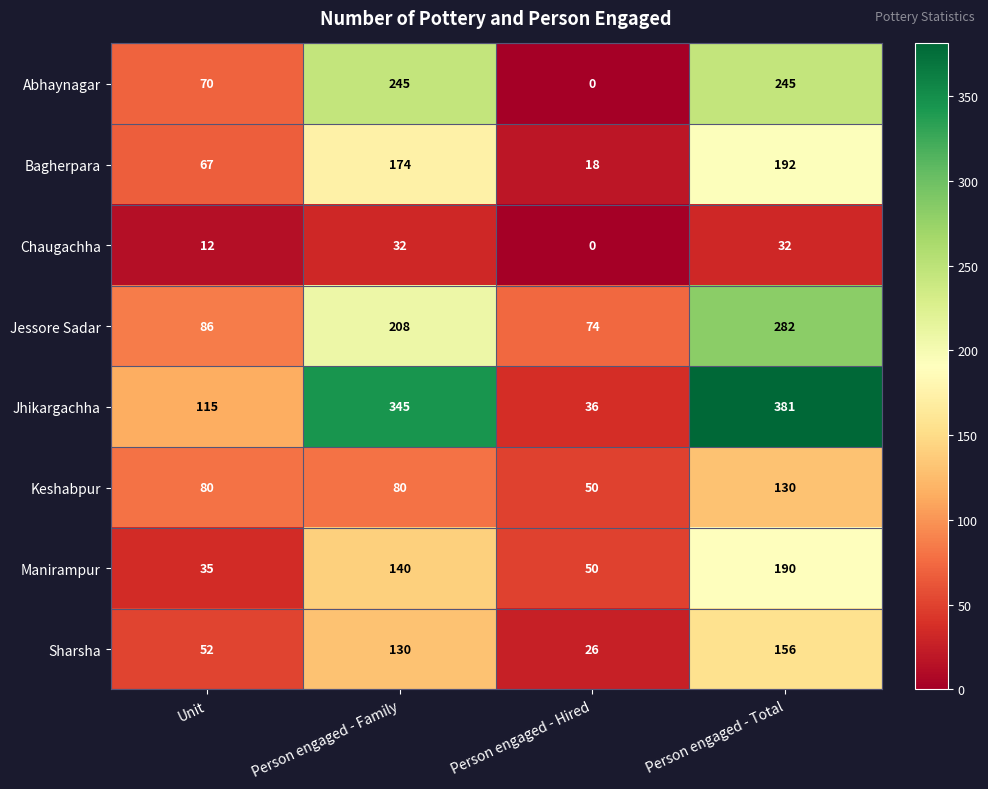

At Person engaged - Total, list the series in order from largest to smallest.

Jhikargachha, Jessore Sadar, Abhaynagar, Bagherpara, Manirampur, Sharsha, Keshabpur, Chaugachha